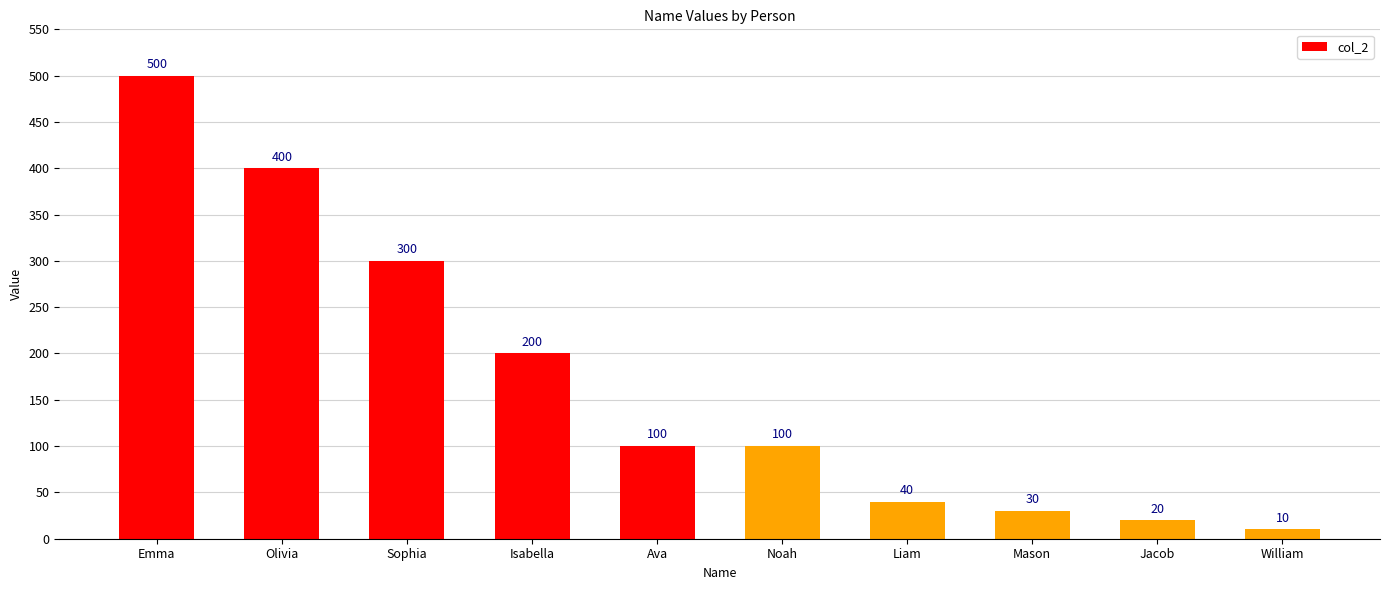

True or false: the data shows 279 at Isabella.

False